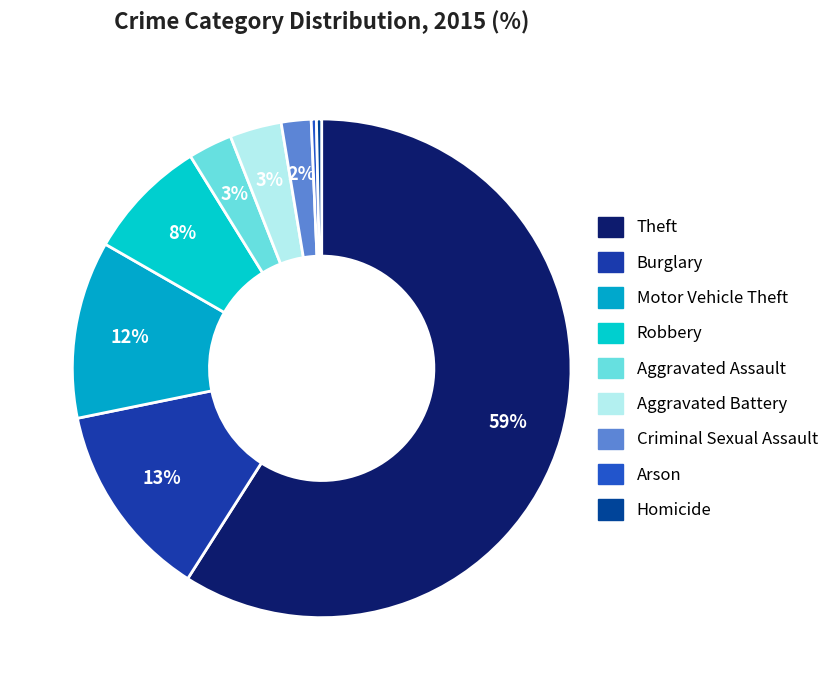

How many slices are in this pie chart?

9